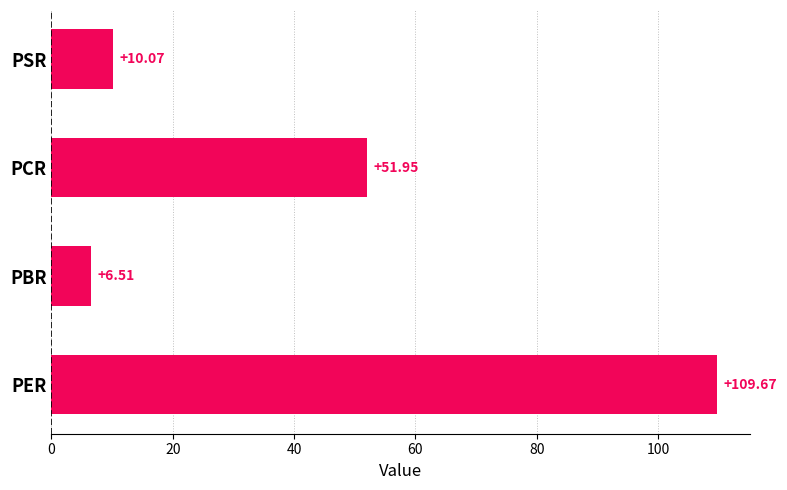

List the labels in order of value, smallest first.

PBR, PSR, PCR, PER